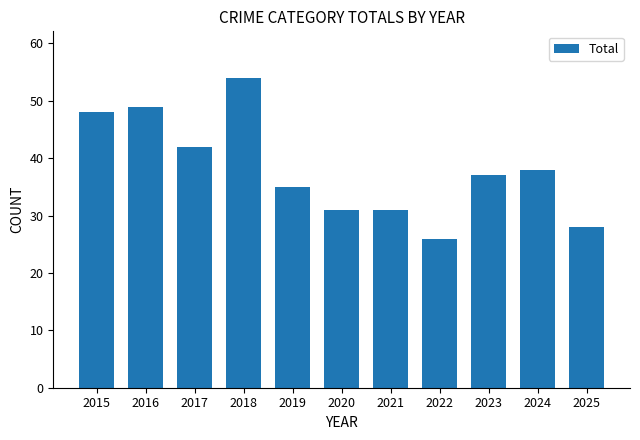

What is the ratio of the value at 2021 to the value at 2025?

1.1